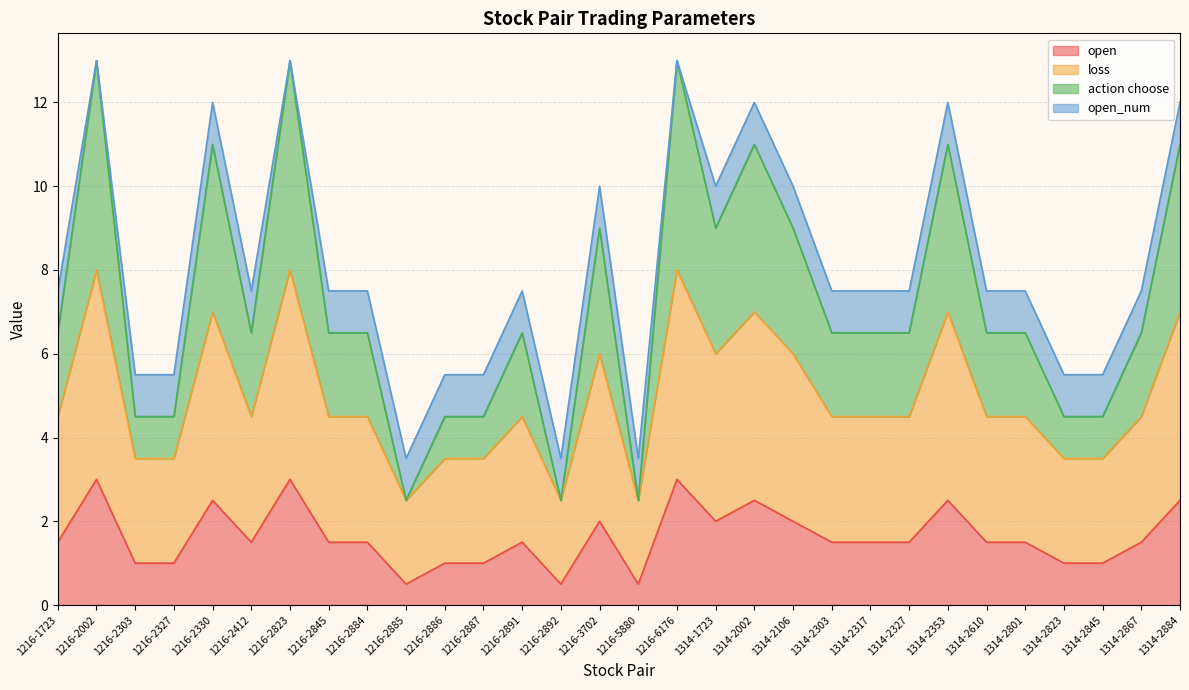

True or false: action choose and open intersect in this chart.

False